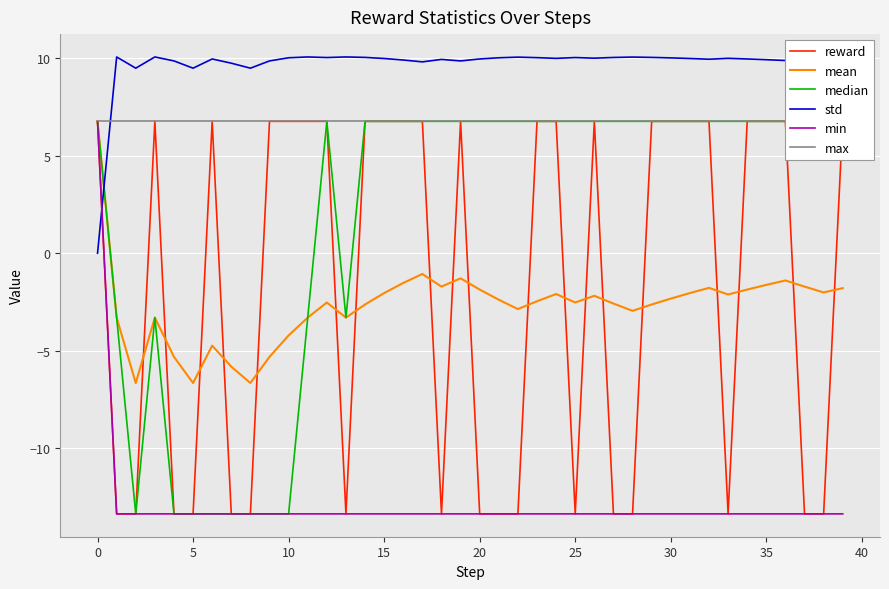

True or false: std and max cross at least once.

True